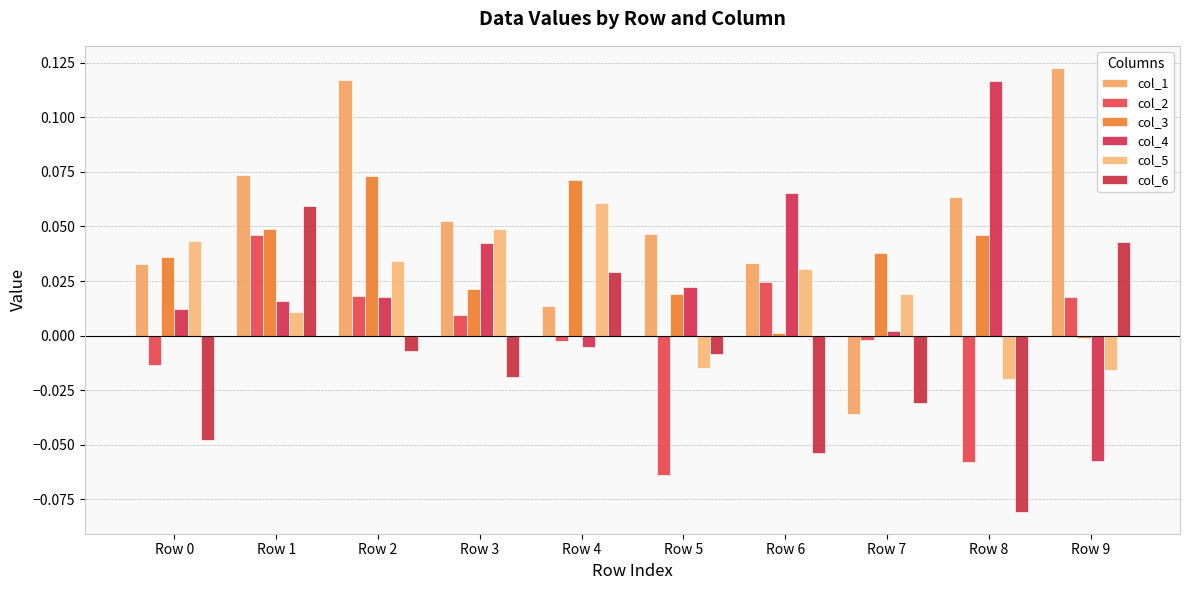

At how many categories does at least one series exceed 0?

10